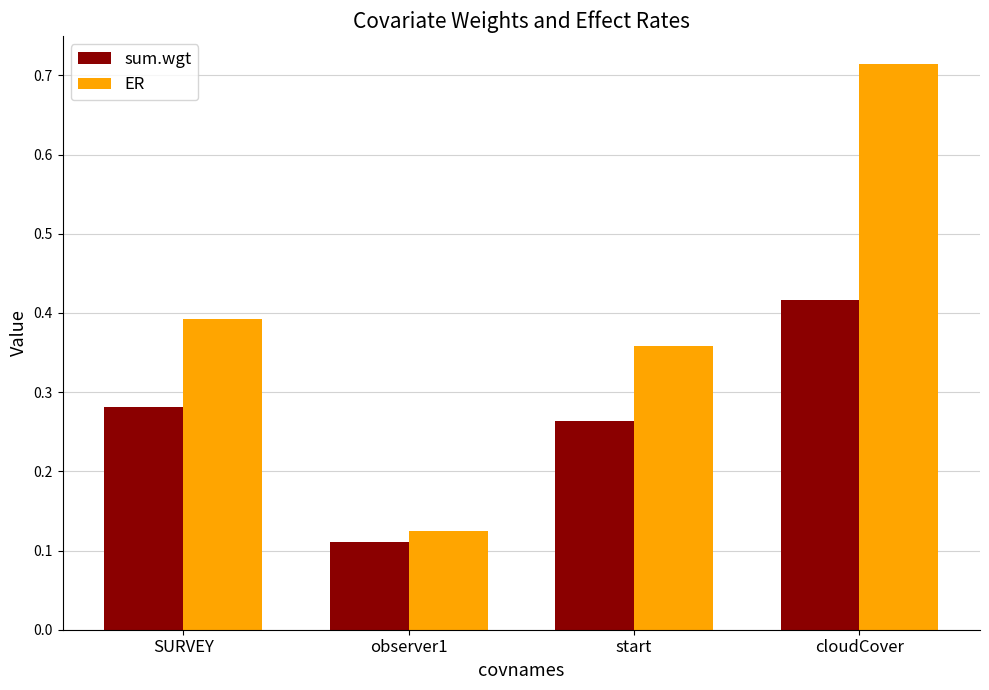

How many groups of bars are there?

4